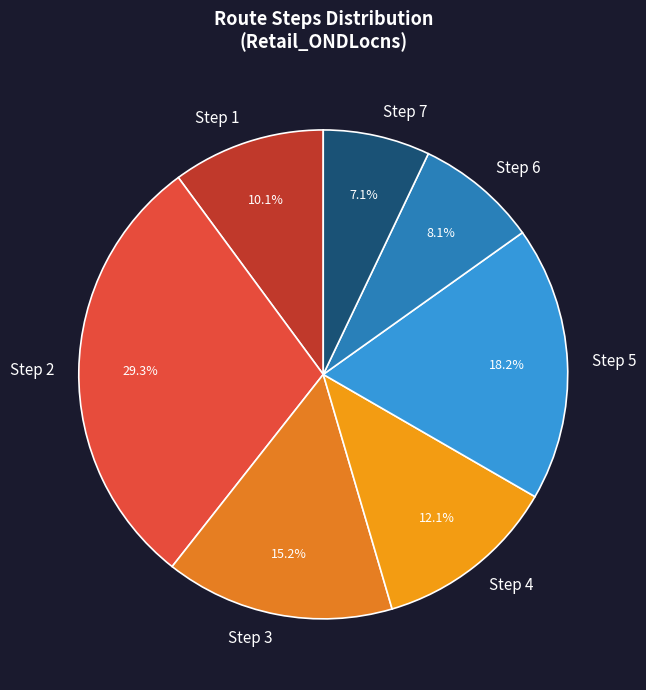

Approximately how many times larger is the value at Step 3 compared to Step 2?

0.5